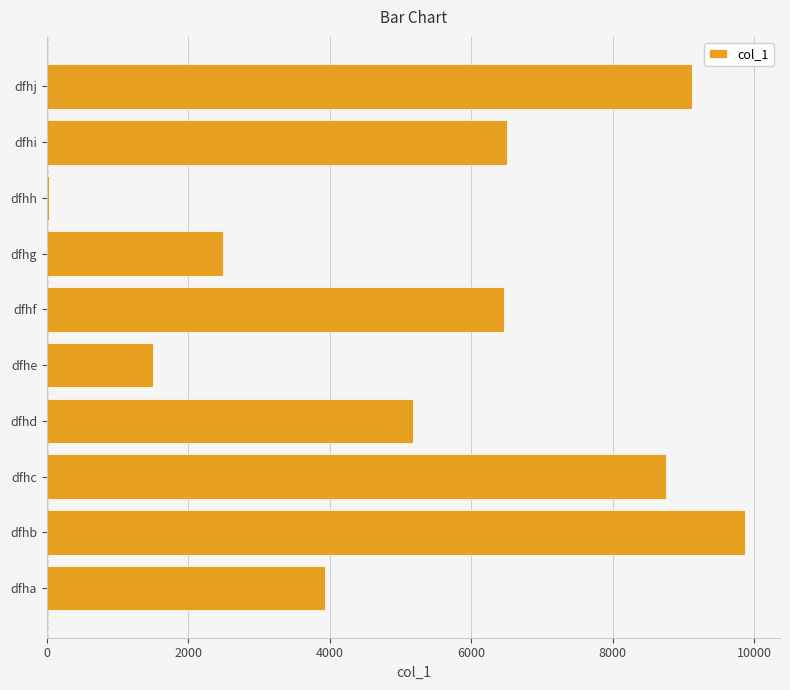

Are the bars horizontal?

Yes